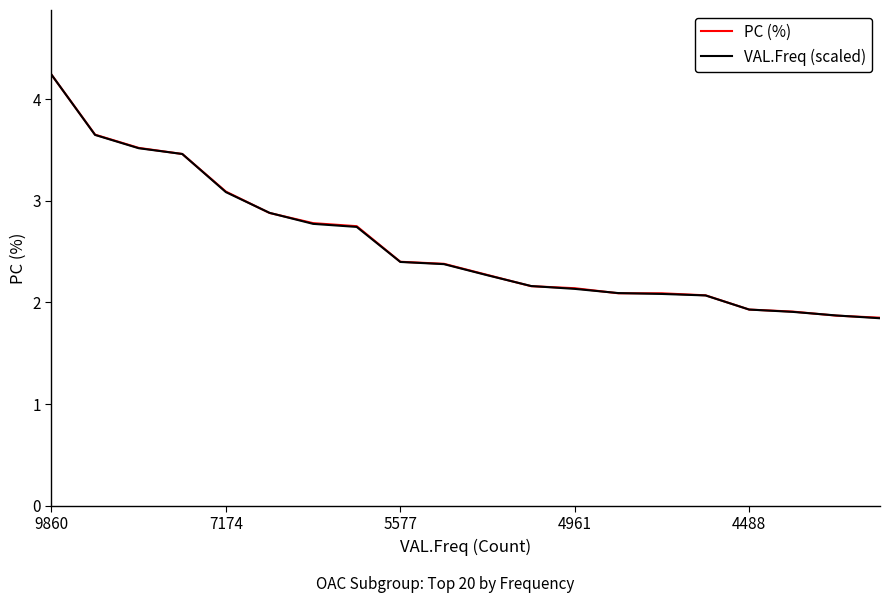

What is the smallest value displayed?

1.8